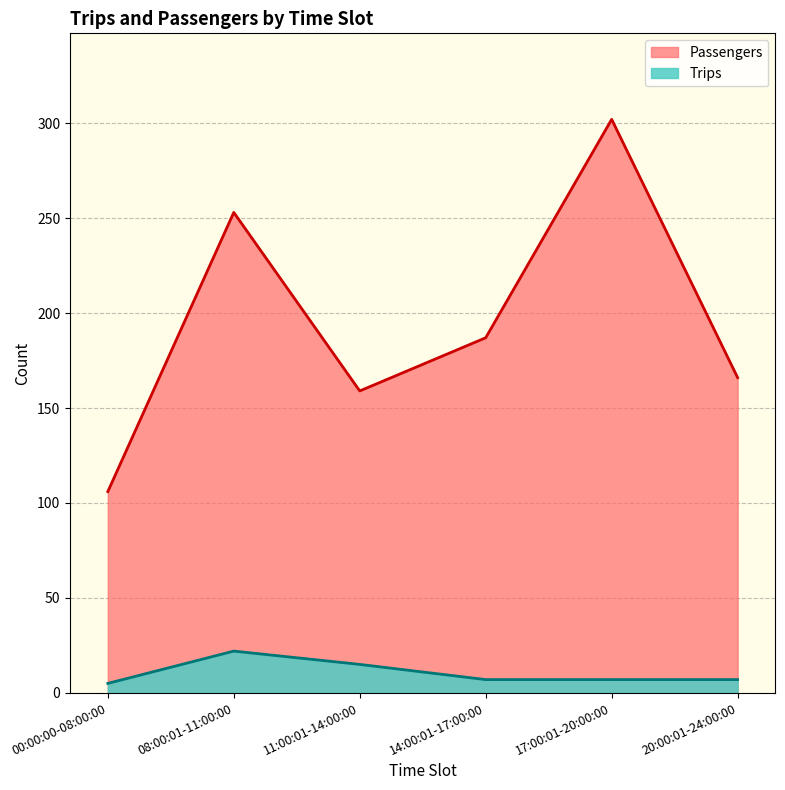

What is the sum of the Trips values at 08:00:01-11:00:00 and 14:00:01-17:00:00?

29